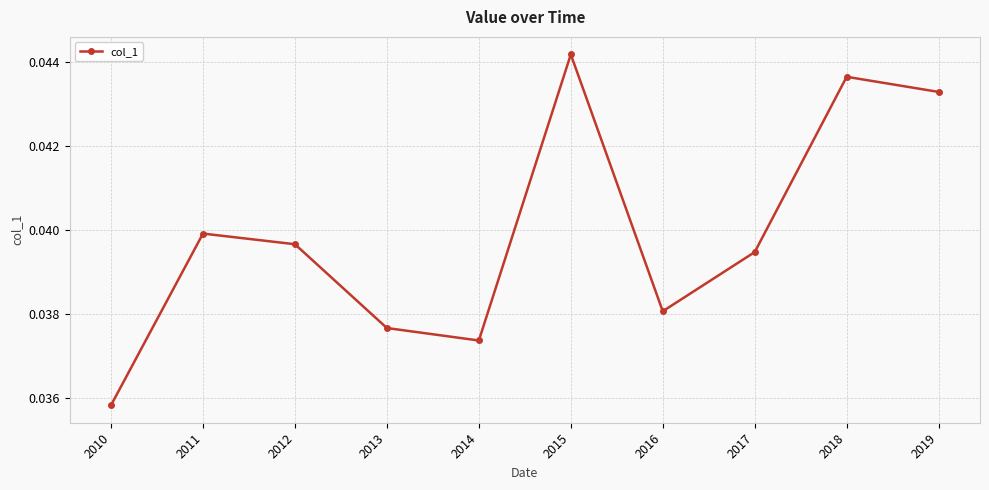

What is the sum of the values at 2014 and 2016?

0.1